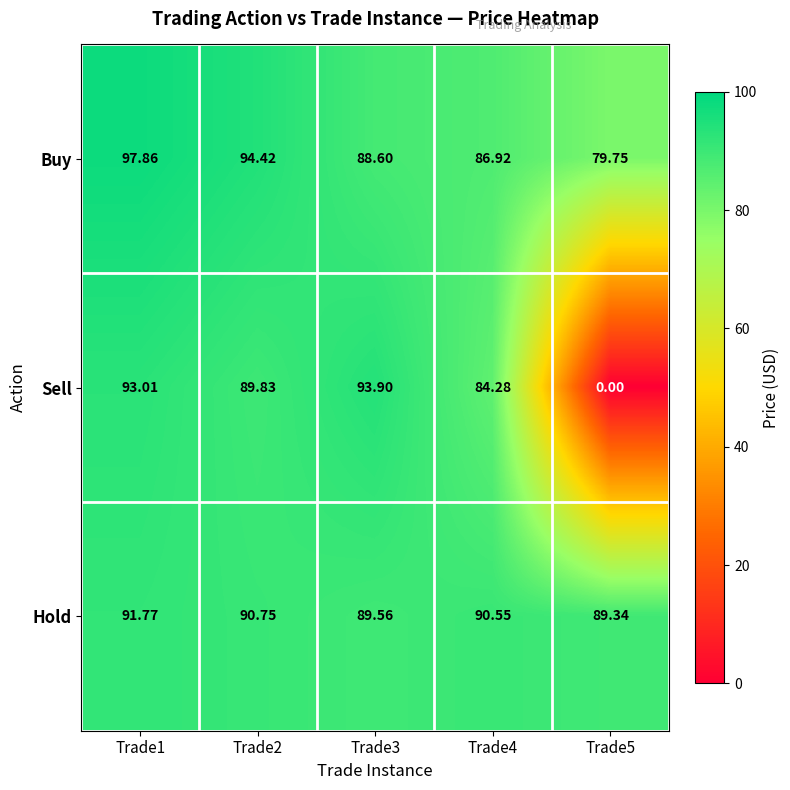

Rank the series at Trade1 from lowest to highest value.

Hold, Sell, Buy